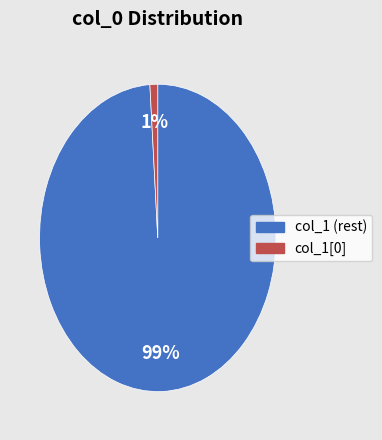

To the nearest percent, what is the average slice percentage?

50%